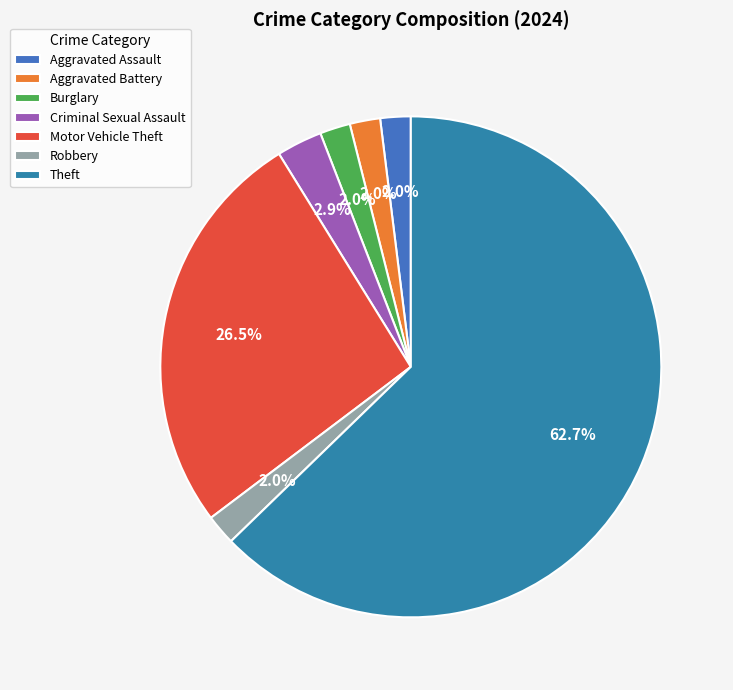

True or false: Motor Vehicle Theft accounts for 36% of the total.

False